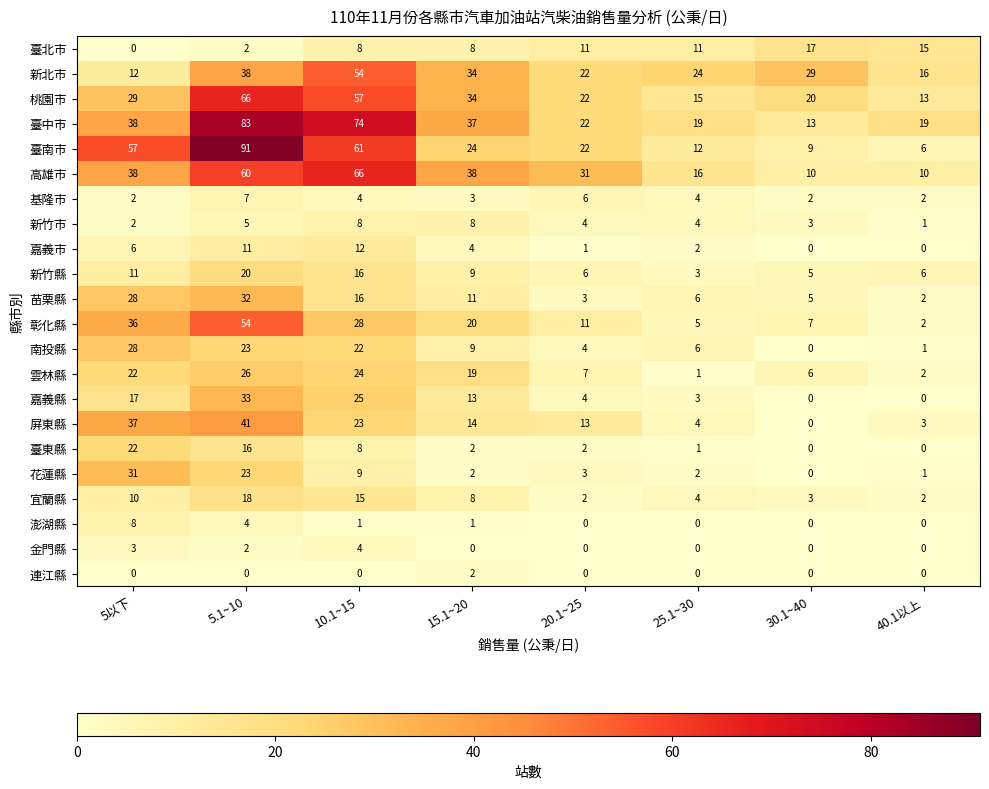

Where is 桃園市 nearest to the value 39?

15.1~20